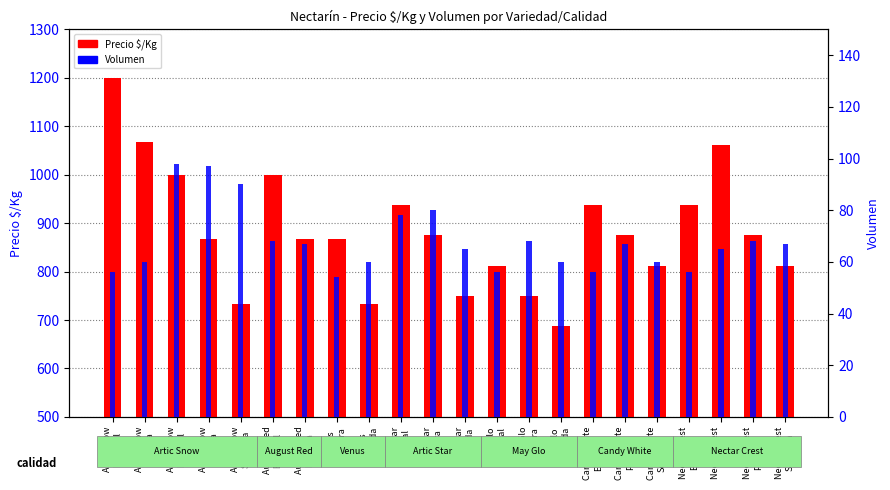

What is the difference between the maximum and second lowest values in the Precio $/Kg series?

467